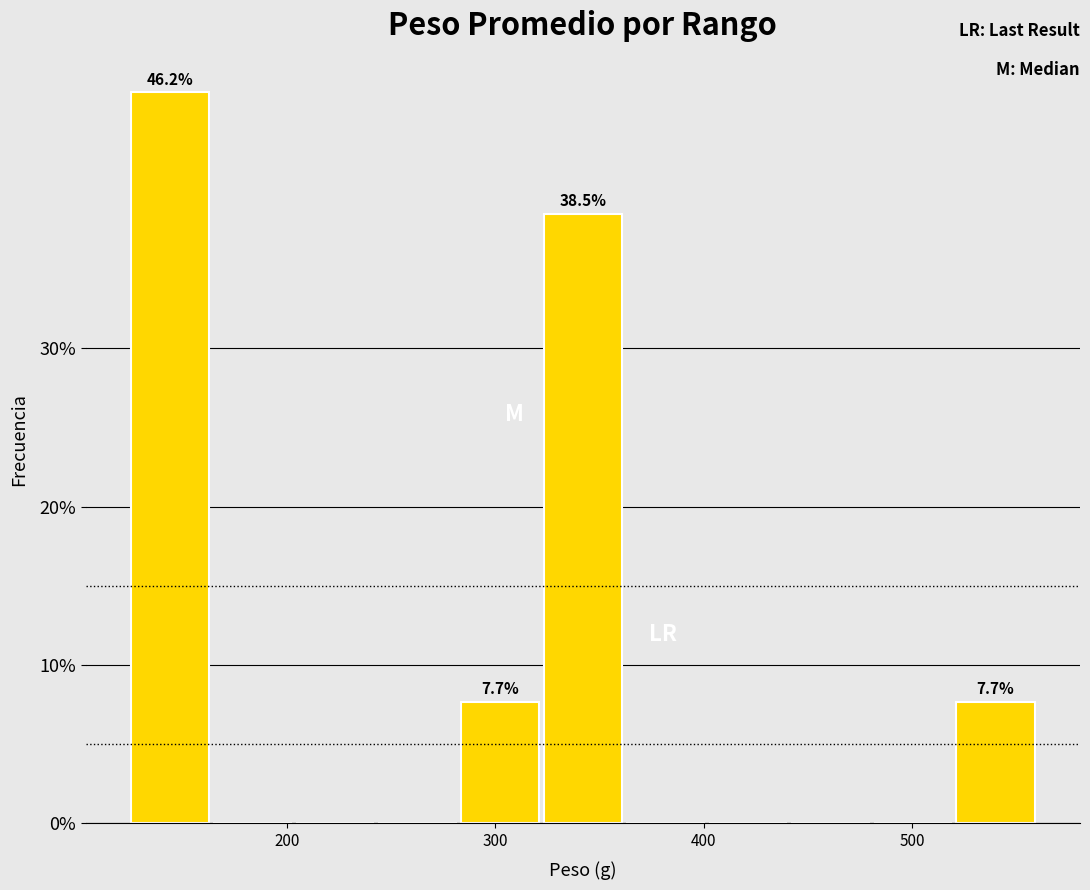

Around what value on the x-axis is the tallest bar? Give the approximate position of its centre, as read against the axis.

140